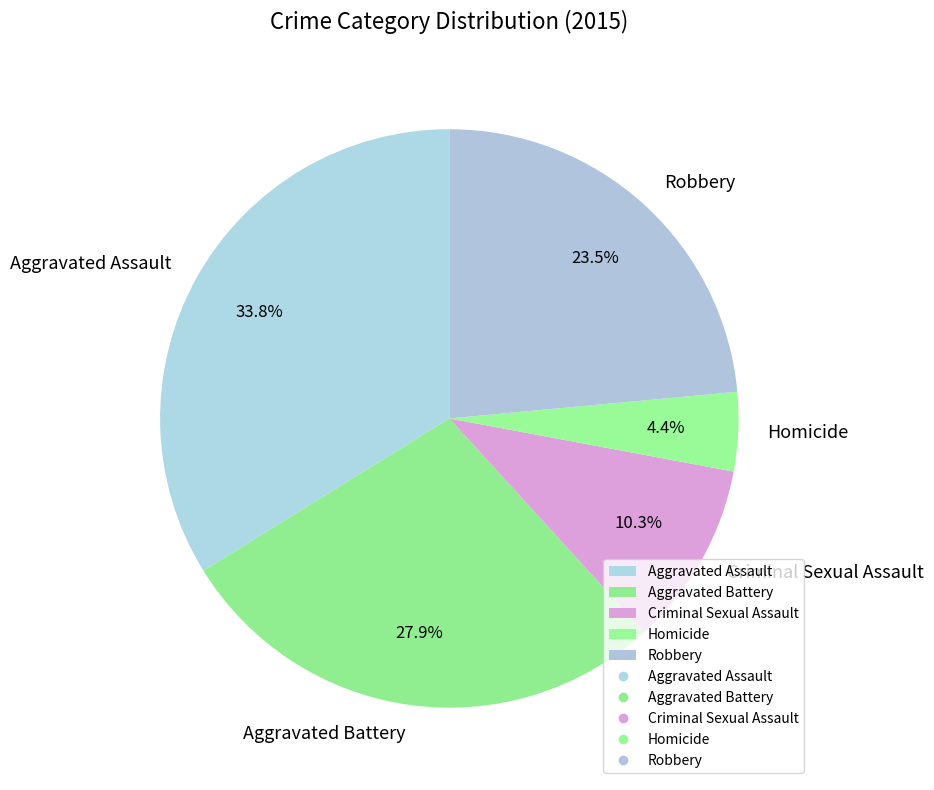

To the nearest percent, what is the difference between the largest and smallest slice percentages?

29%